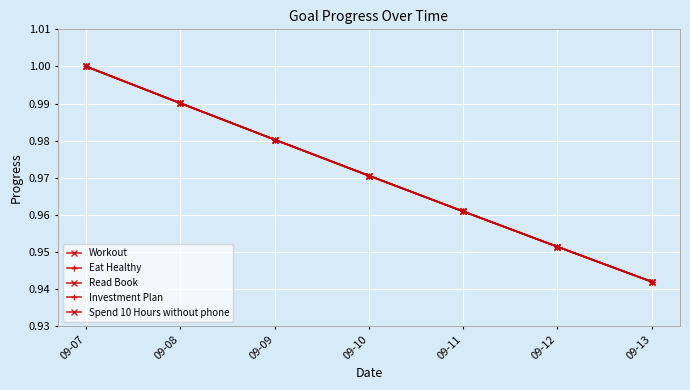

What is the value of the Eat Healthy point at the 5th from the left?

1.0